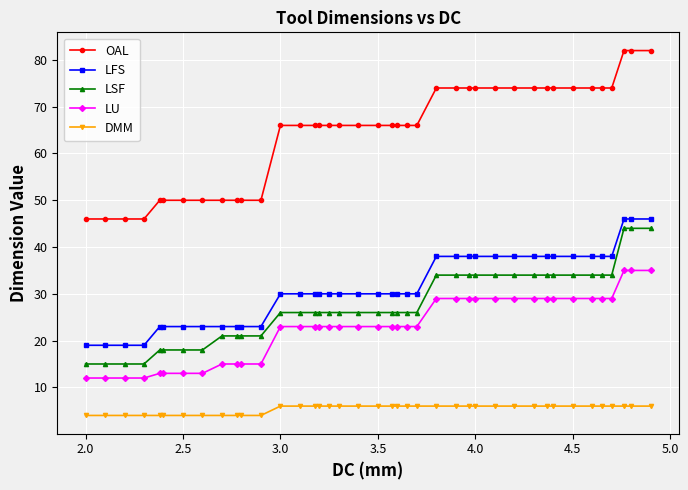

What is the maximum value for LSF?

44